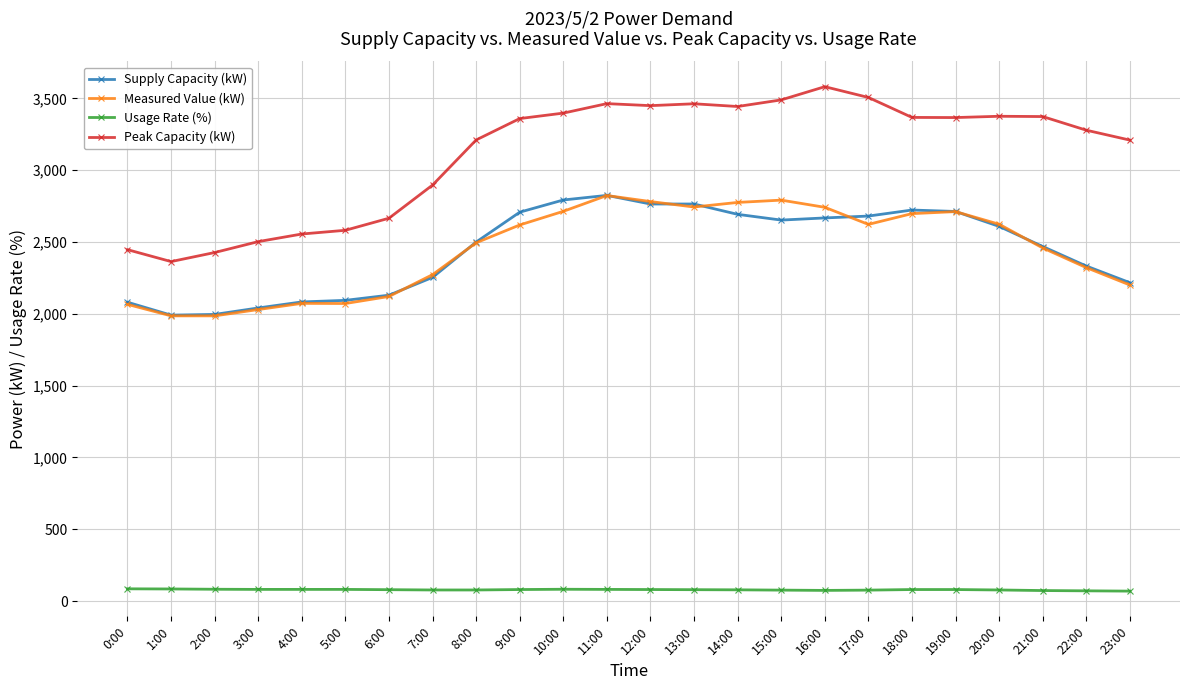

Where does the Peak Capacity (kW) series first go above 3367?

10:00